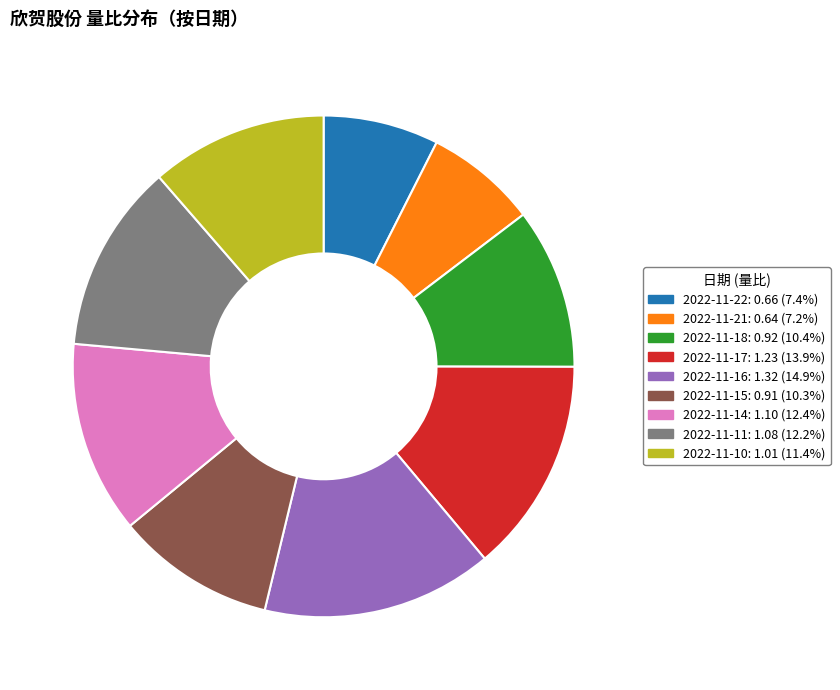

Combined, do 2022-11-10 and 2022-11-18 account for over 50%?

No